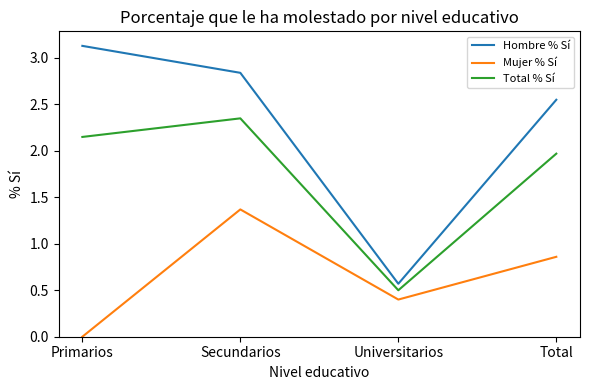

True or false: Mujer % Sí and Hombre % Sí intersect in this chart.

False